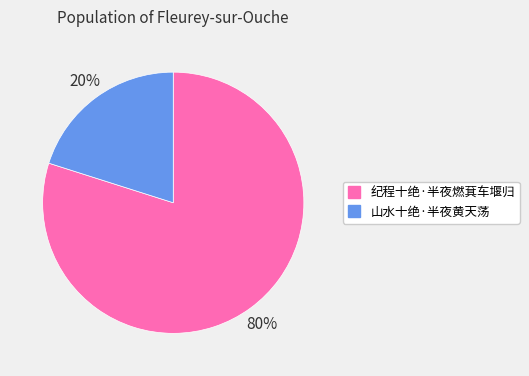

Which slice is the largest?

纪程十绝·半夜燃萁车堰归